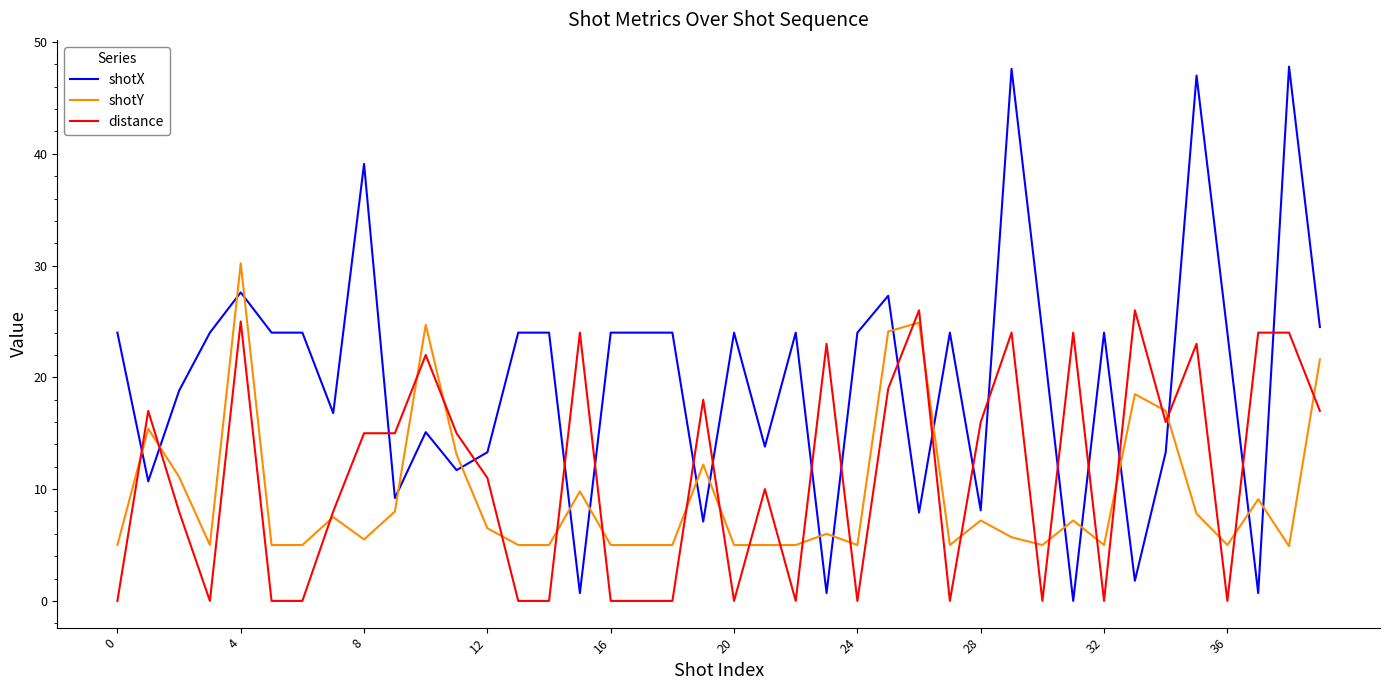

Which series has the widest spread of values?

shotX